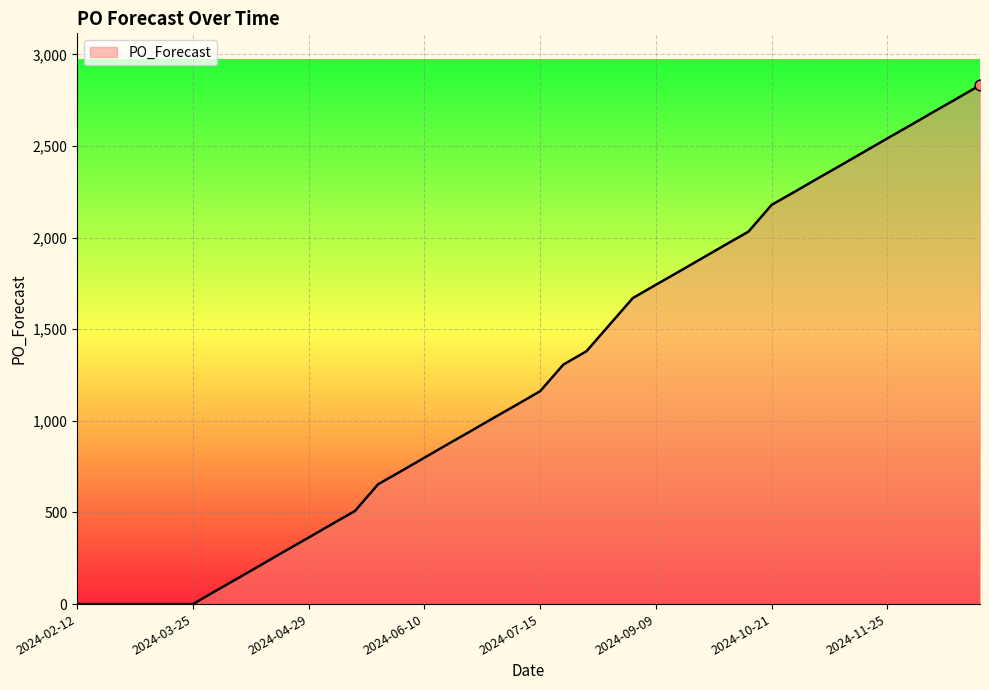

What is the greatest value displayed?

2832